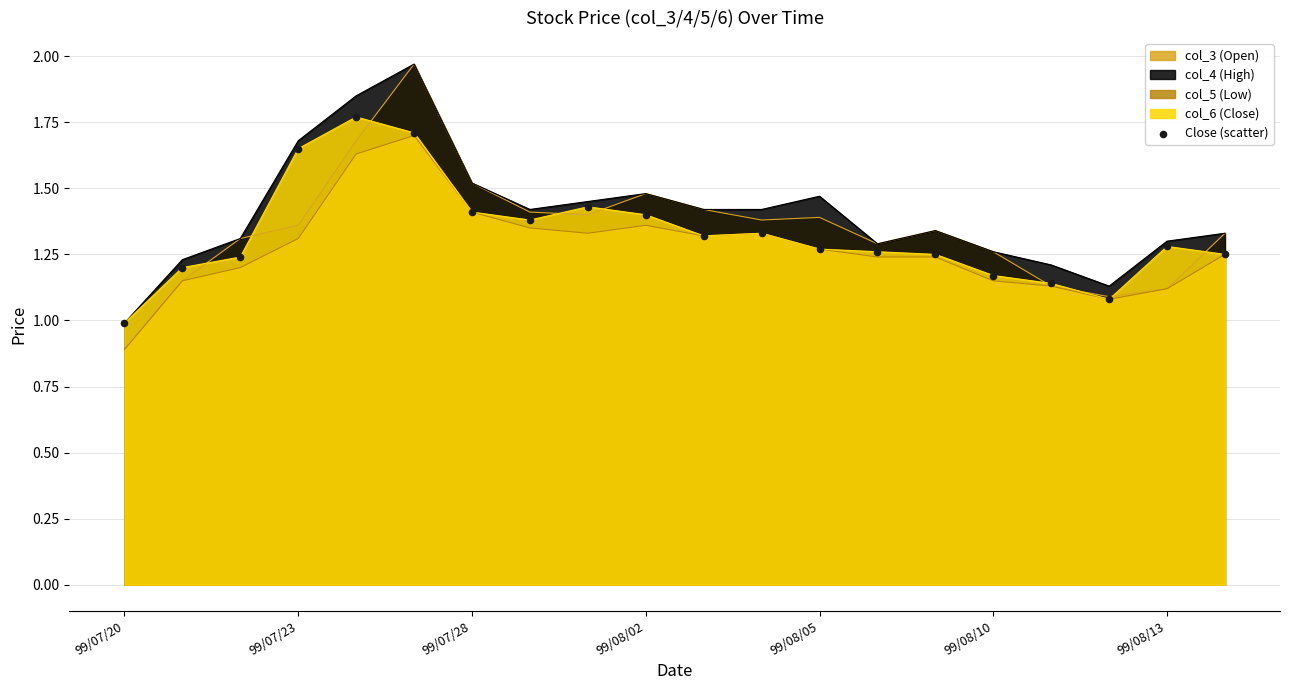

Which series has the widest spread of values?

col_3 (Open)